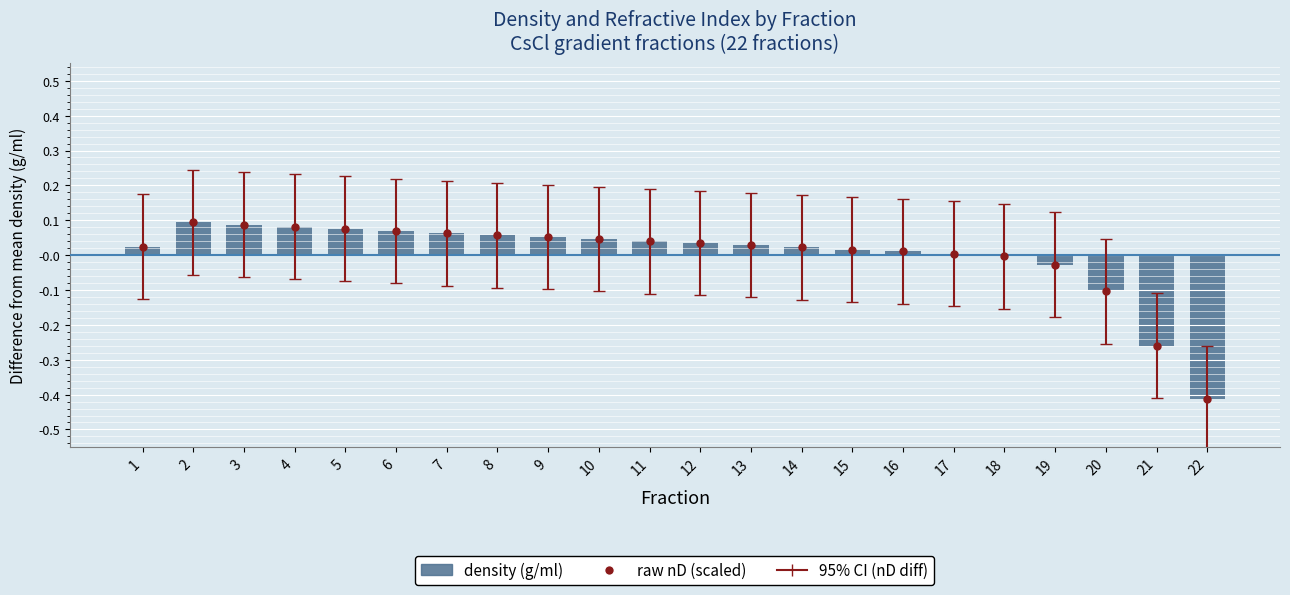

Reading left to right, list all the values displayed in this chart.

1=0.0	2=0.1	3=0.1	4=0.1	5=0.1	6=0.1	7=0.1	8=0.1	9=0.1	10=0.0	11=0.0	12=0.0	13=0.0	14=0.0	15=0.0	16=0.0	17=0.0	18=-0.0	19=-0.0	20=-0.1	21=-0.3	22=-0.4